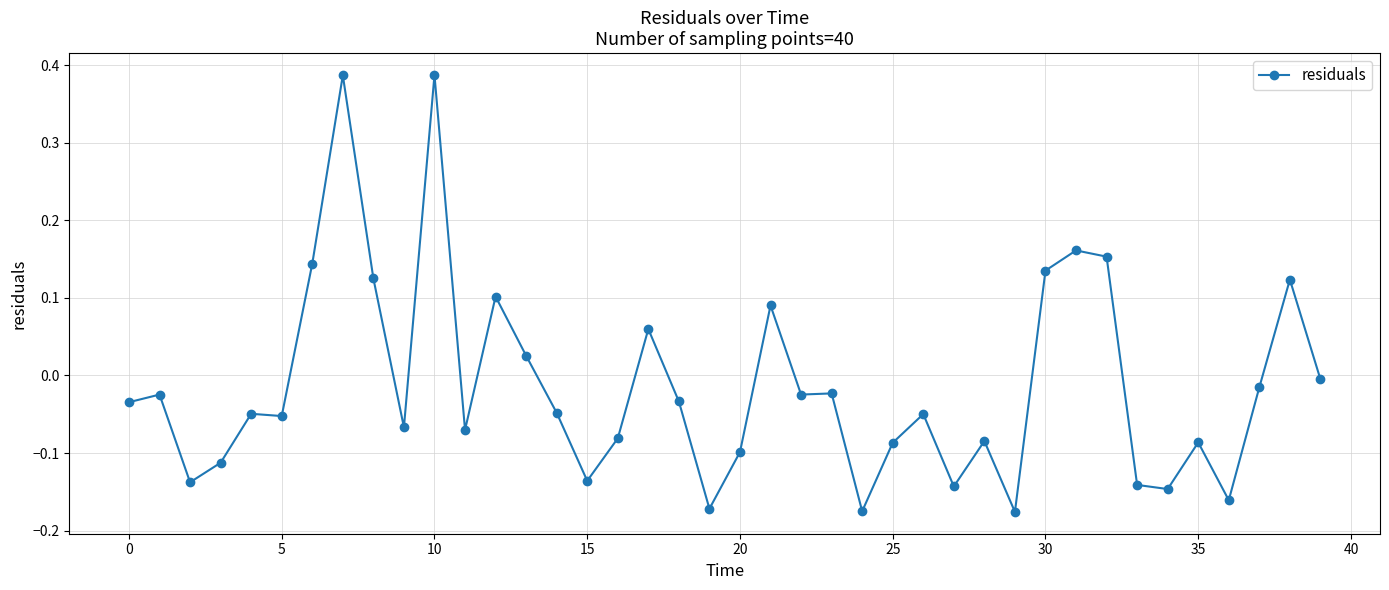

True or false: the data has more than 1 interior local peaks.

True